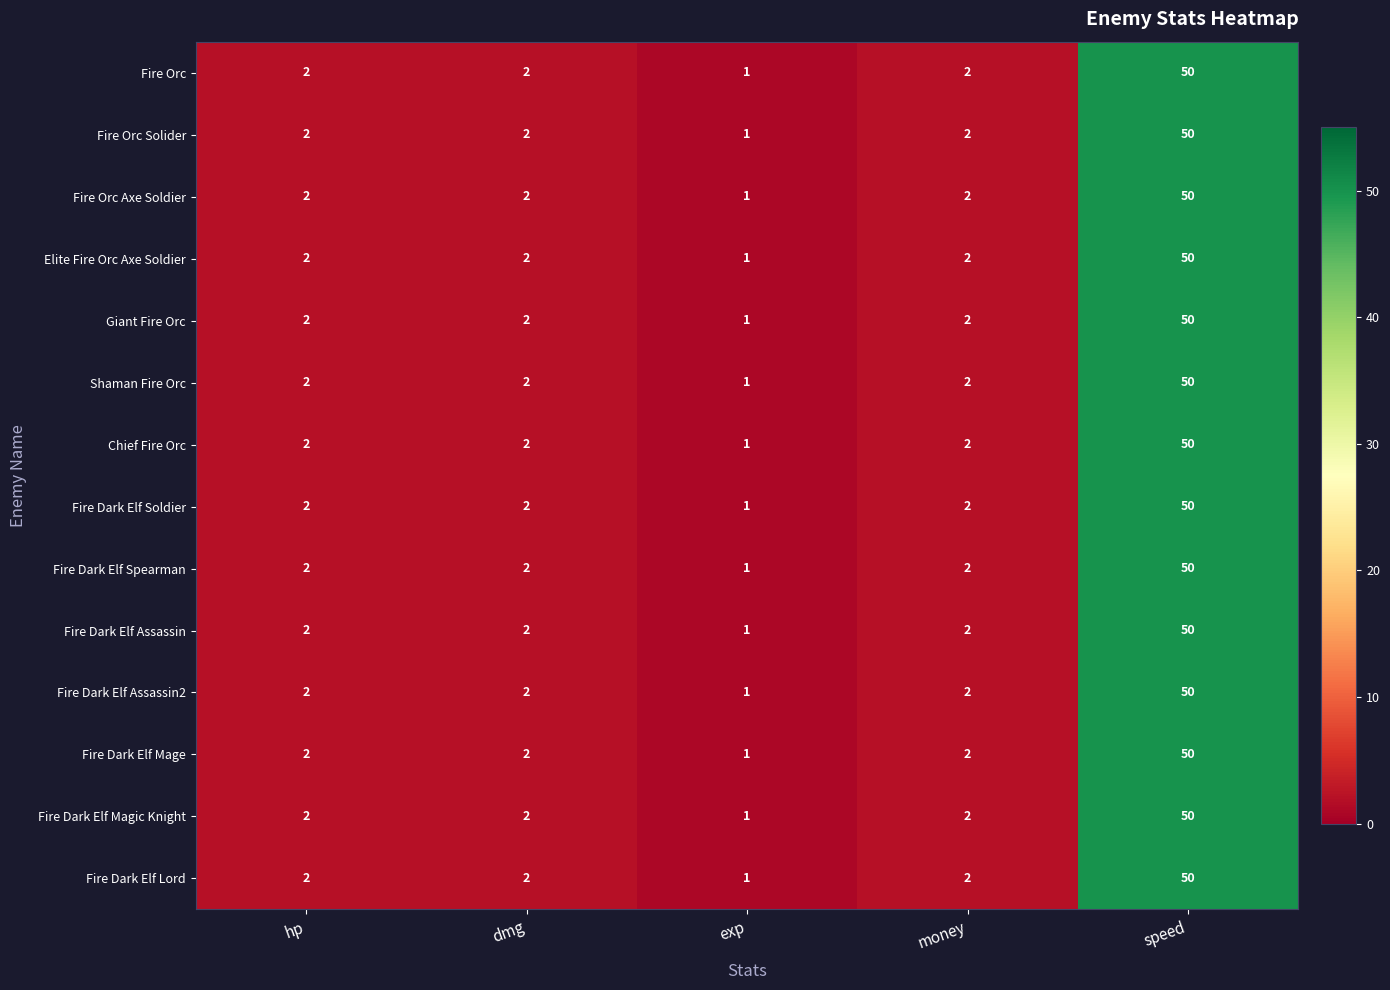

What is the sum of all Fire Dark Elf Mage values?

57